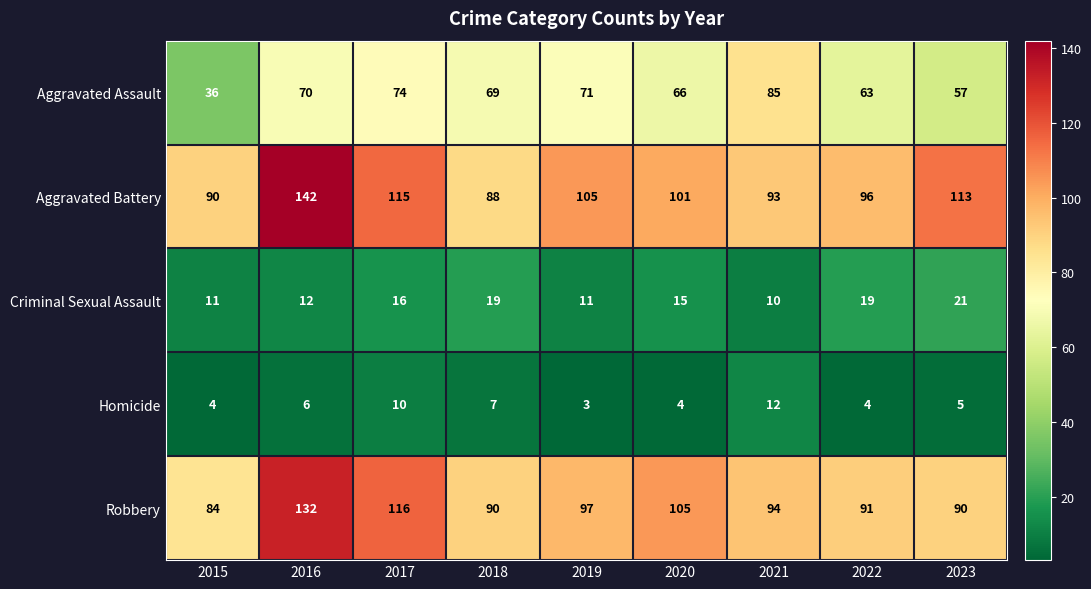

What is the difference between the highest and lowest values at 2021?

84